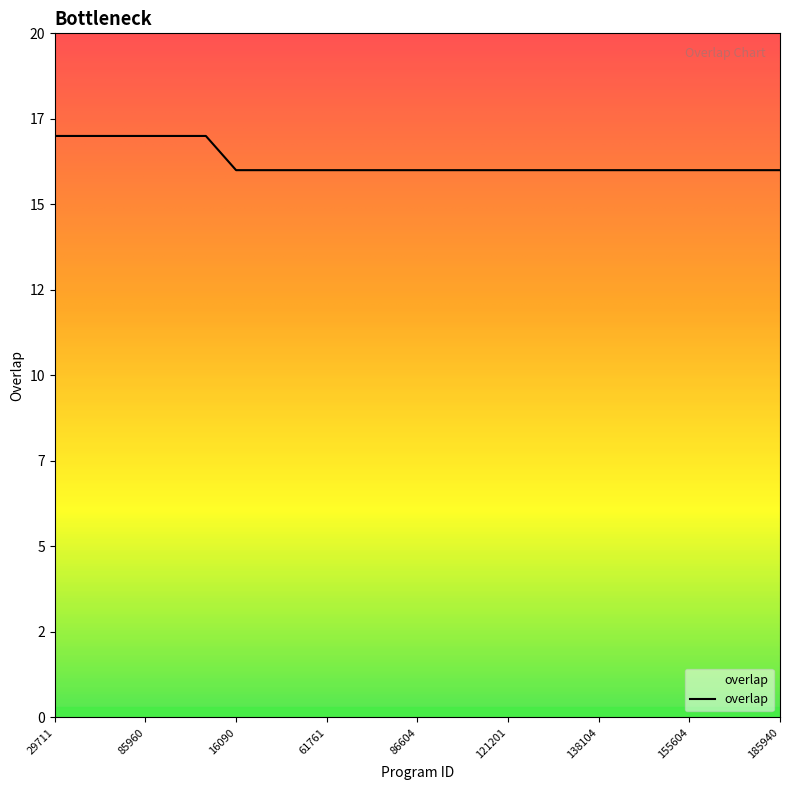

Does the chart have visible grid lines?

No